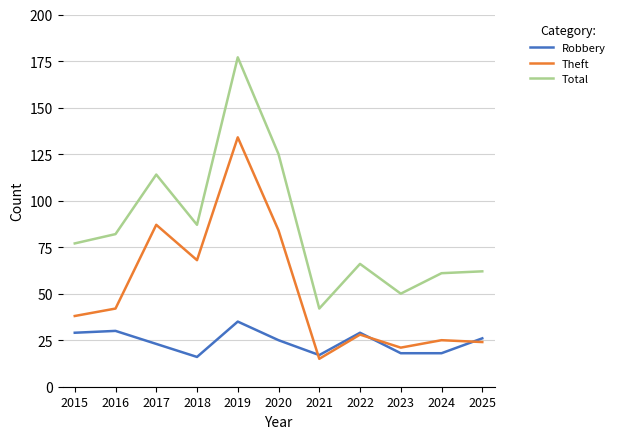

The value of Theft at 2015 is 12. True or false?

False